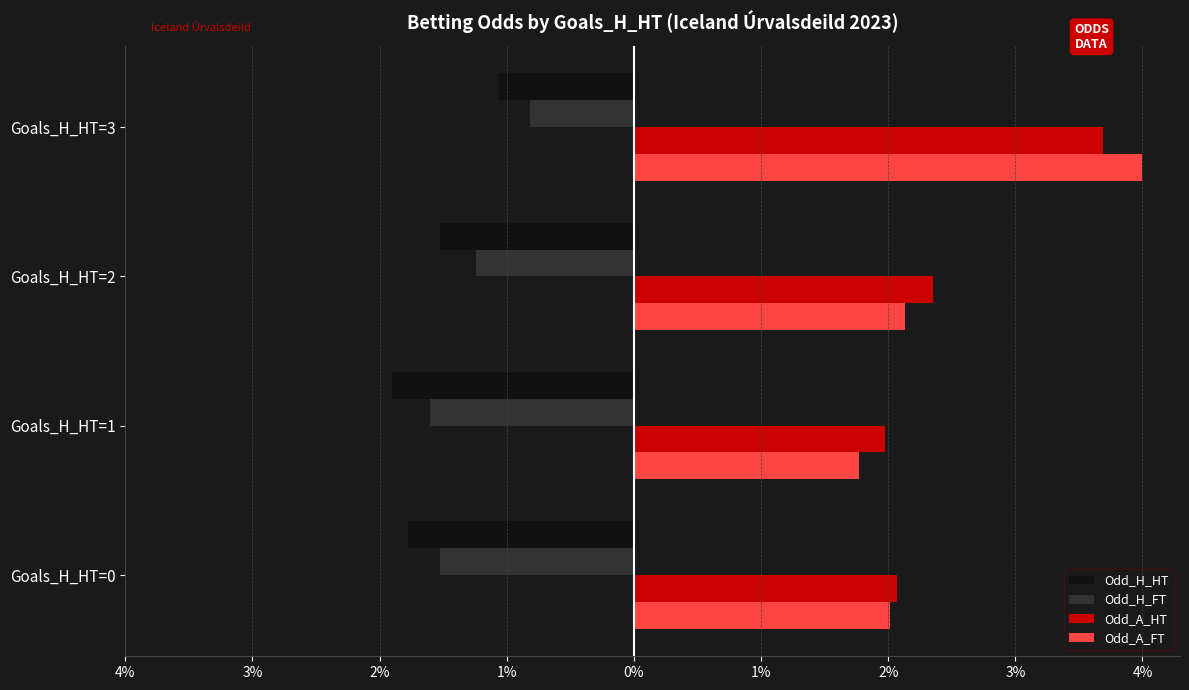

What are all the series names shown in the legend?

Odd_H_HT, Odd_H_FT, Odd_A_HT, Odd_A_FT